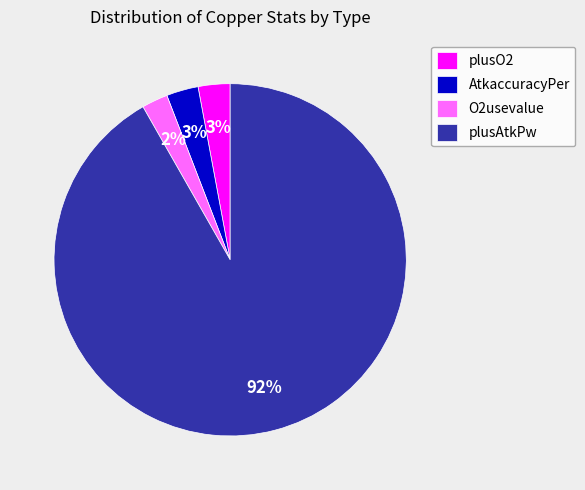

Which category has the smallest portion of the pie?

O2usevalue